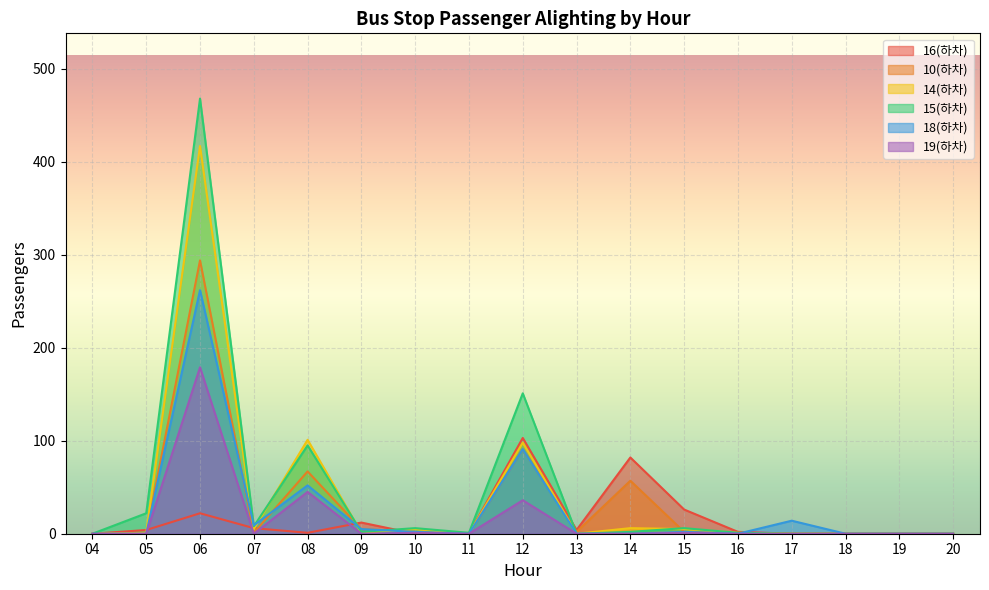

What is the total value across all series at 05?

27